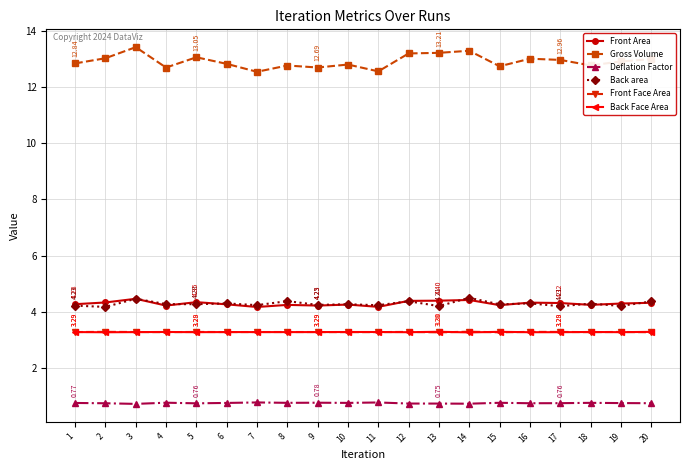

What is the spread (max minus min) of values at 12?

12.4